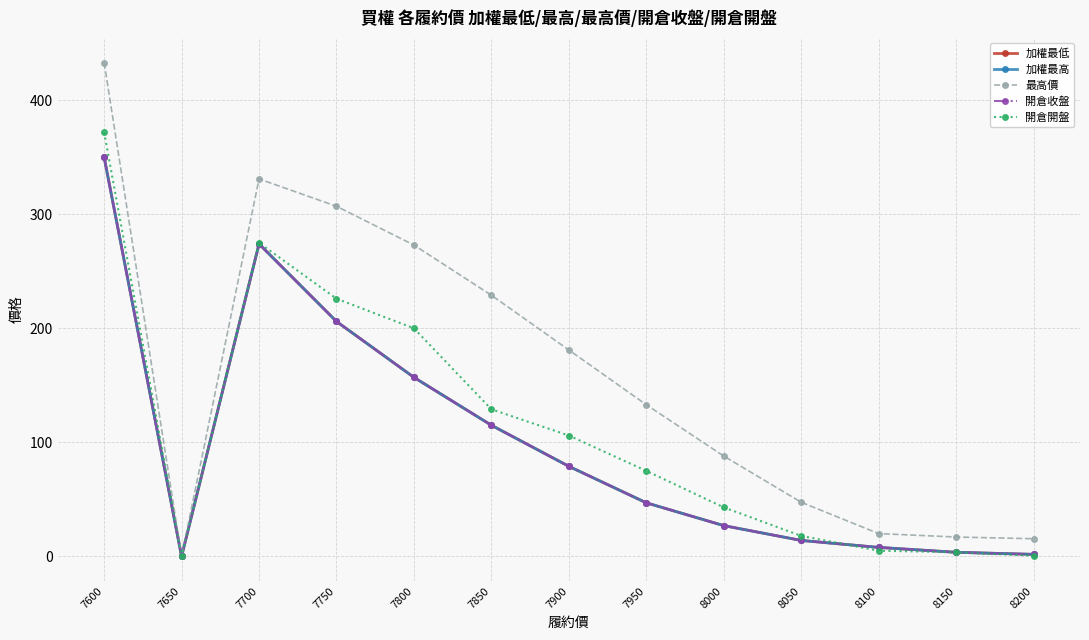

Is this an area chart (filled region under the line)?

No